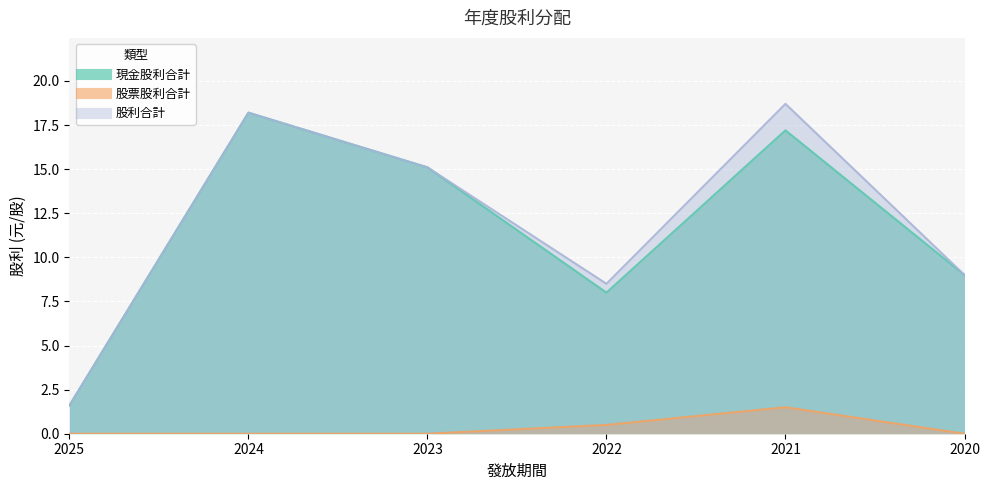

At which label does 股票股利合計 reach its minimum?

2025